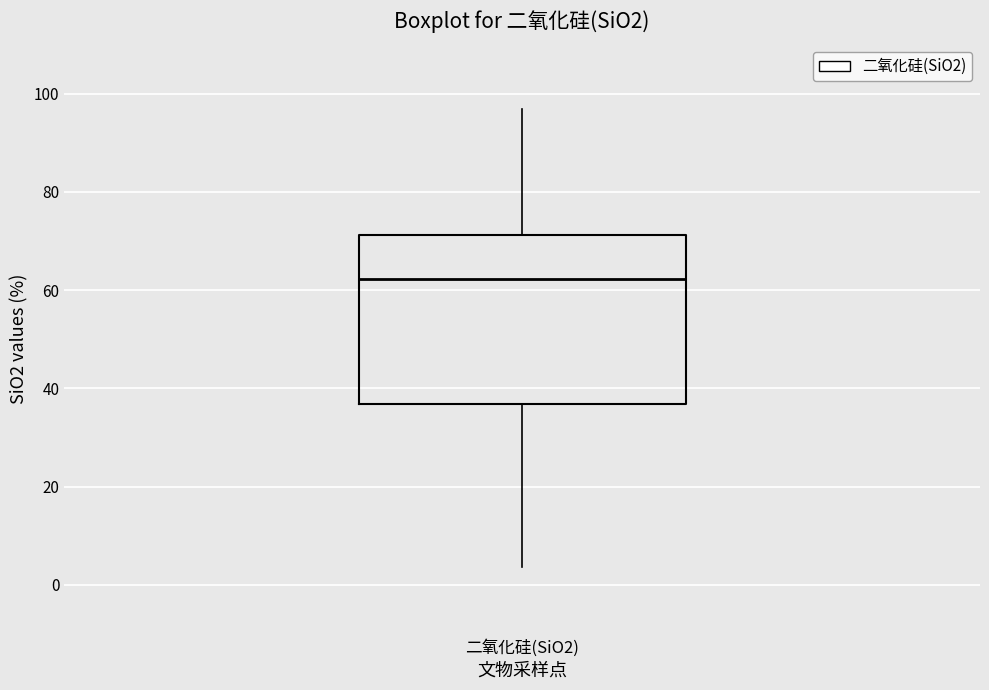

Read this box plot against the y-axis: the position of the median line, the range covered by the box, and the ends of both whiskers. The values are not printed on the chart, so give them approximately, as read against the axis.

median 62, box 36 to 72, whiskers 4 to 96